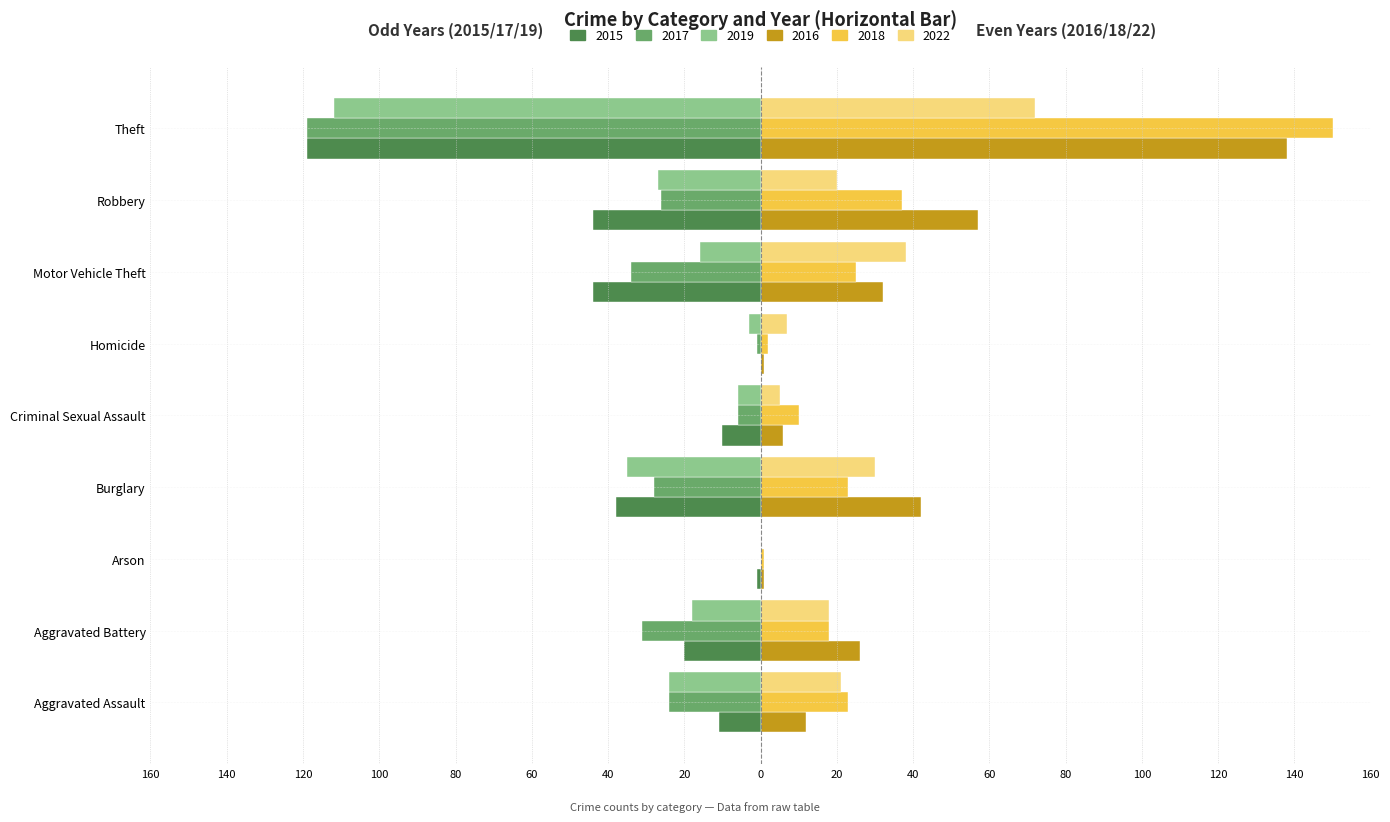

What are all the series names shown in the legend?

2015, 2017, 2019, 2016, 2018, 2022